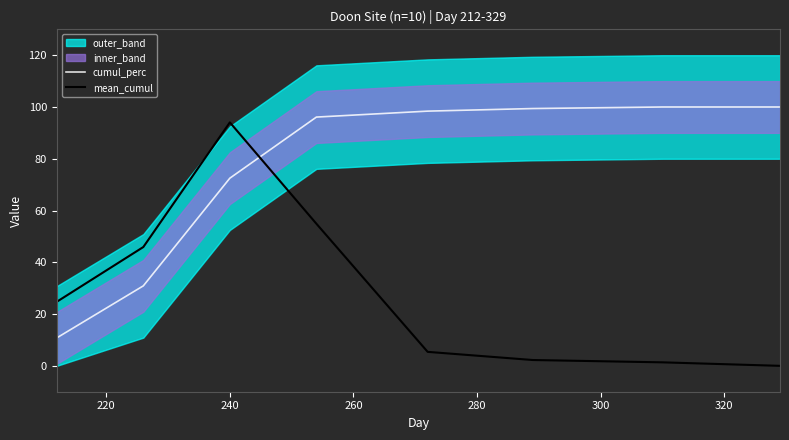

What is the sum of all cumul_perc values?

608.1